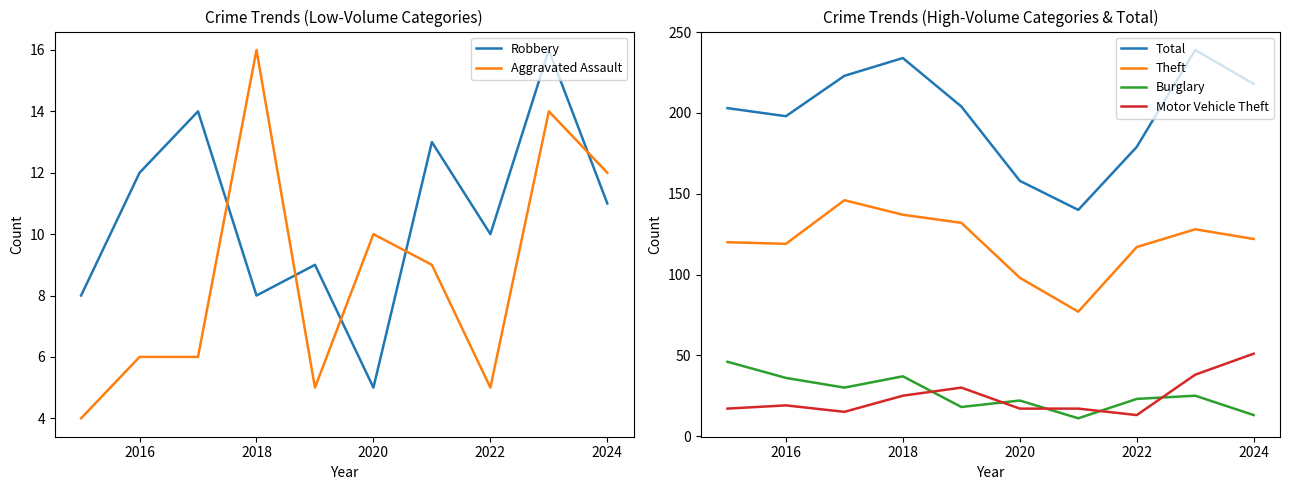

What is the sum of all Theft values?

1196